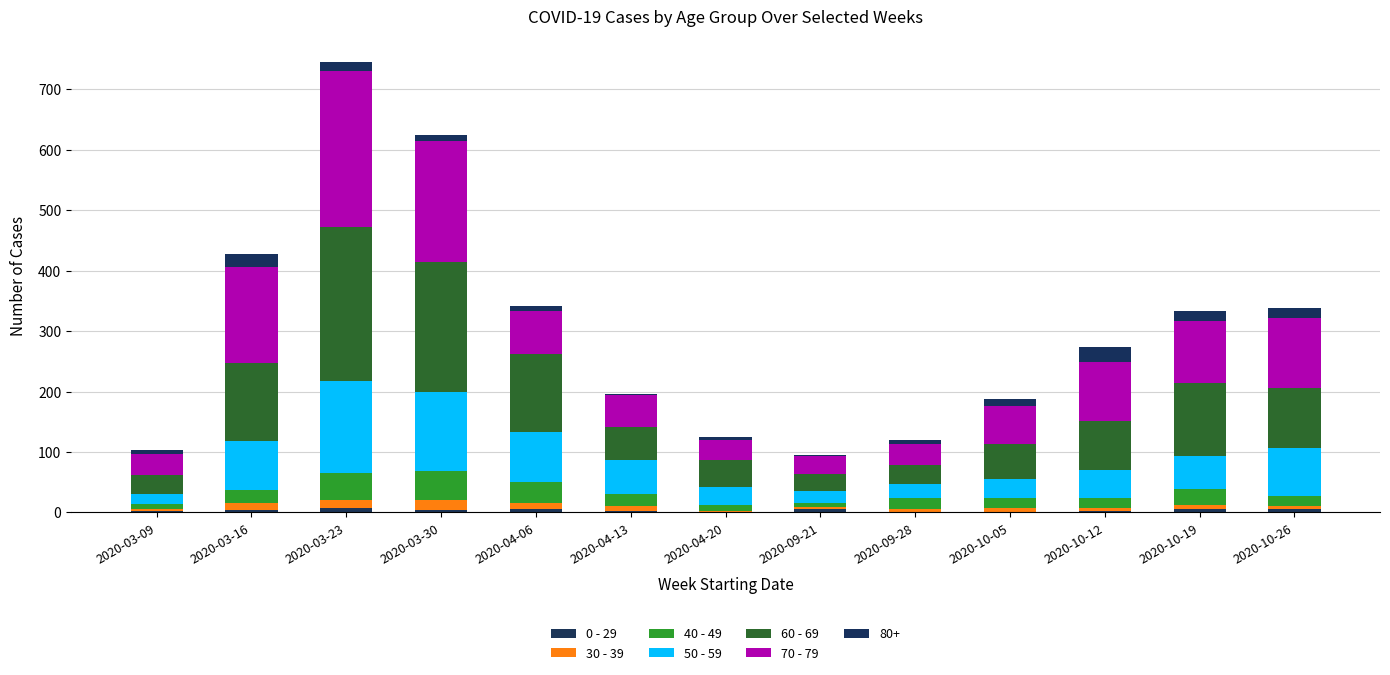

Does the chart contain stacked bars?

Yes